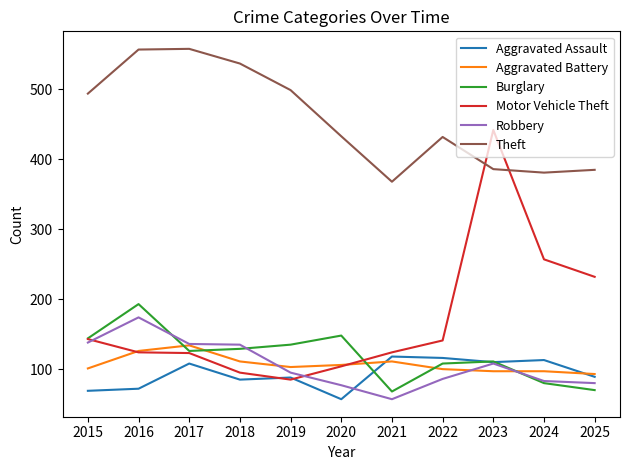

Is it true that Aggravated Battery equals 81 at 2016?

False